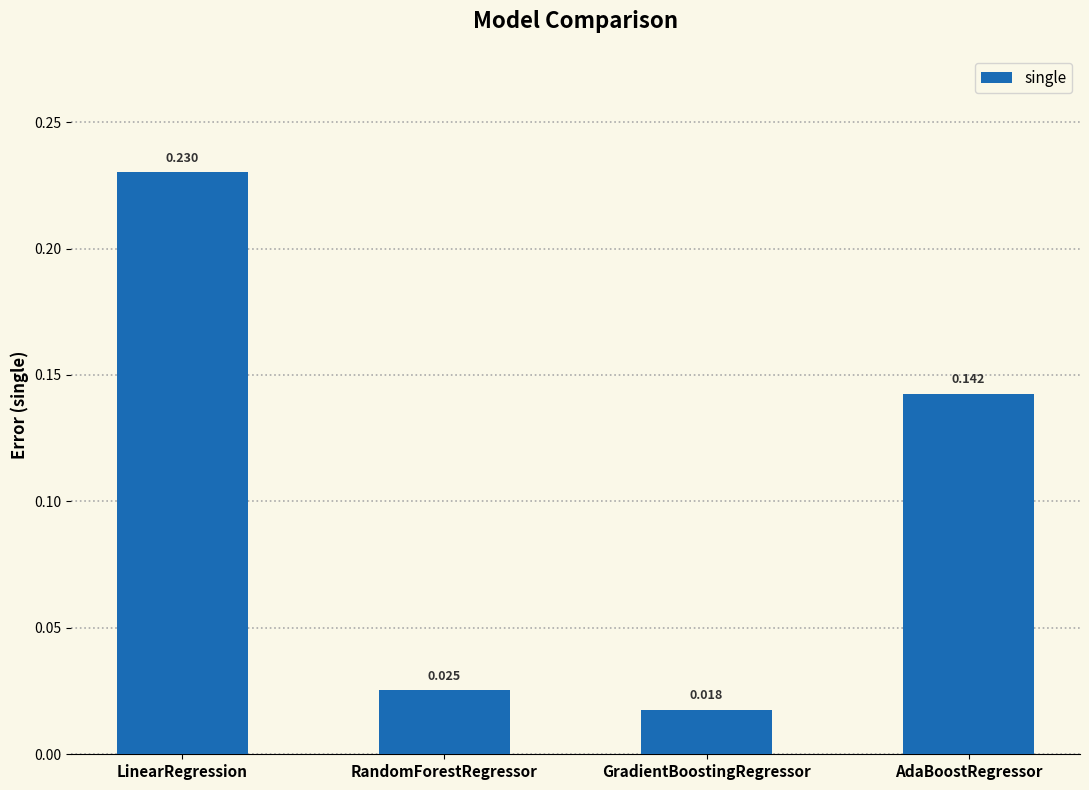

What is the label of the 3rd bar from the left?

GradientBoostingRegressor